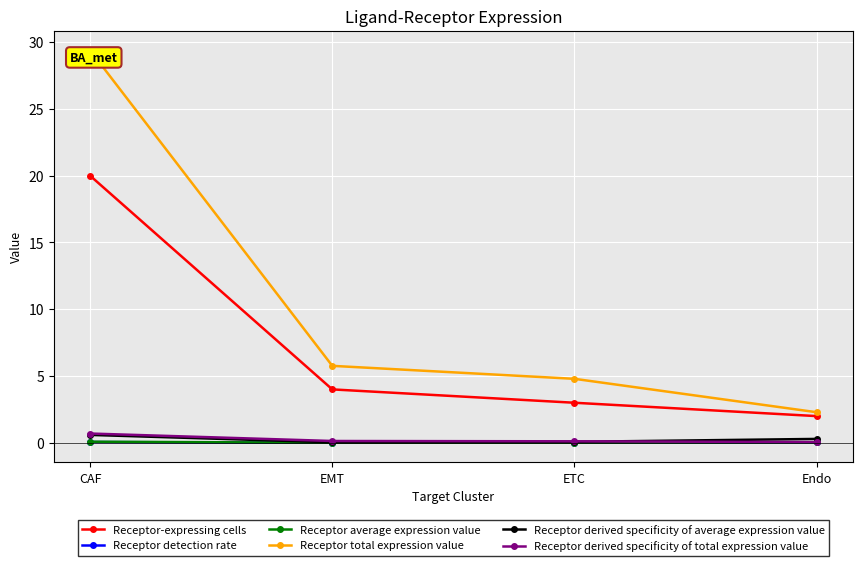

Between EMT and ETC, which series saw the biggest shift?

Receptor-expressing cells